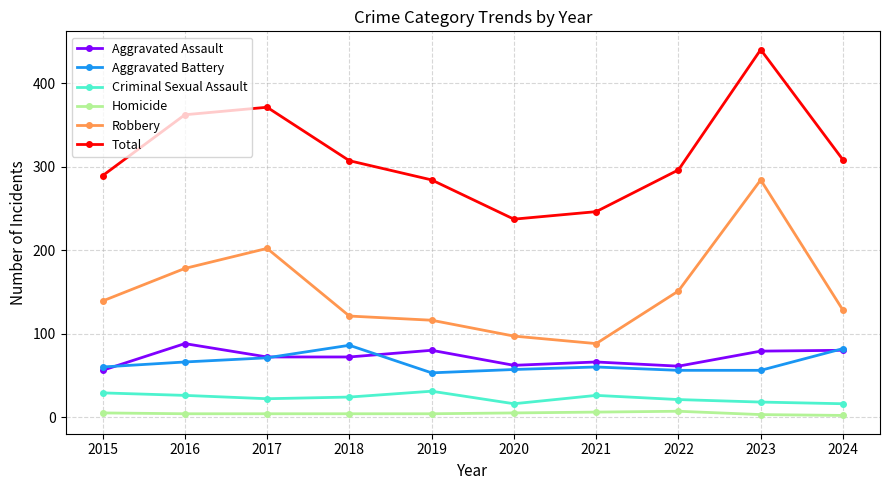

At which label does Total reach its peak?

2023